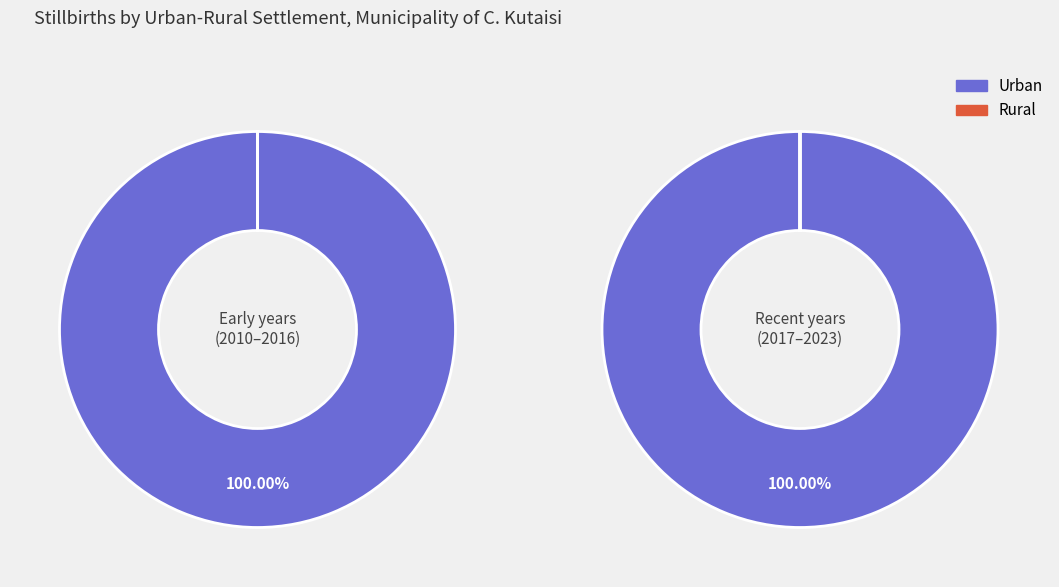

Is the sum of 2020 and 2023 greater than half?

No